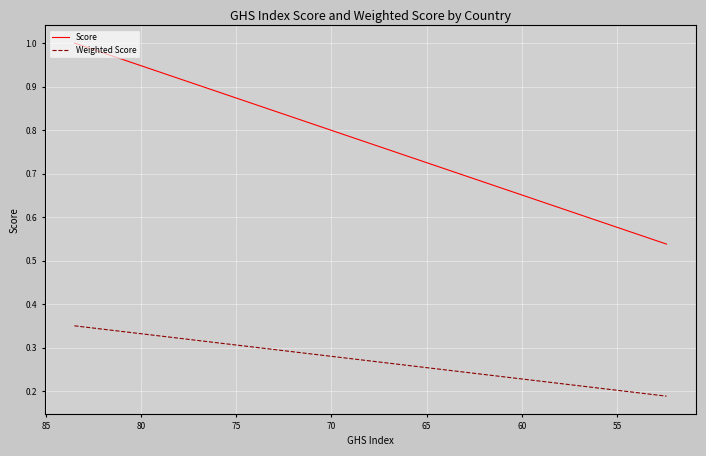

Is this an area chart (filled region under the line)?

No